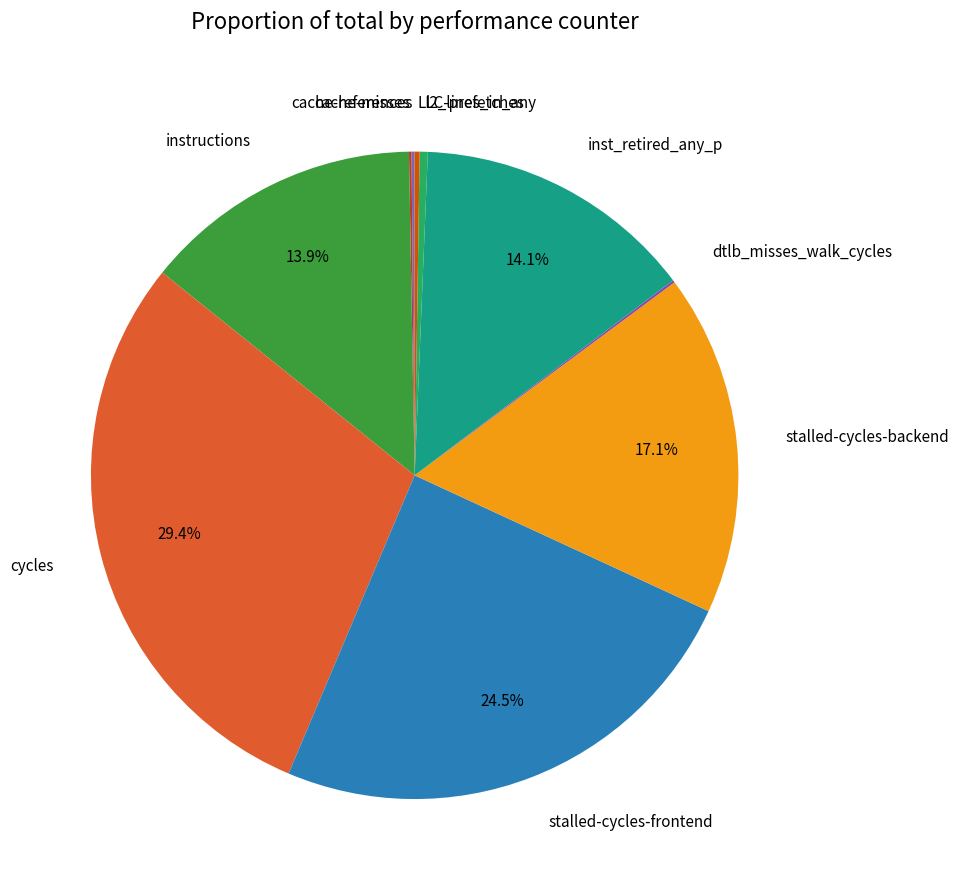

What percentage is NOT represented by stalled-cycles-backend?

82.9%